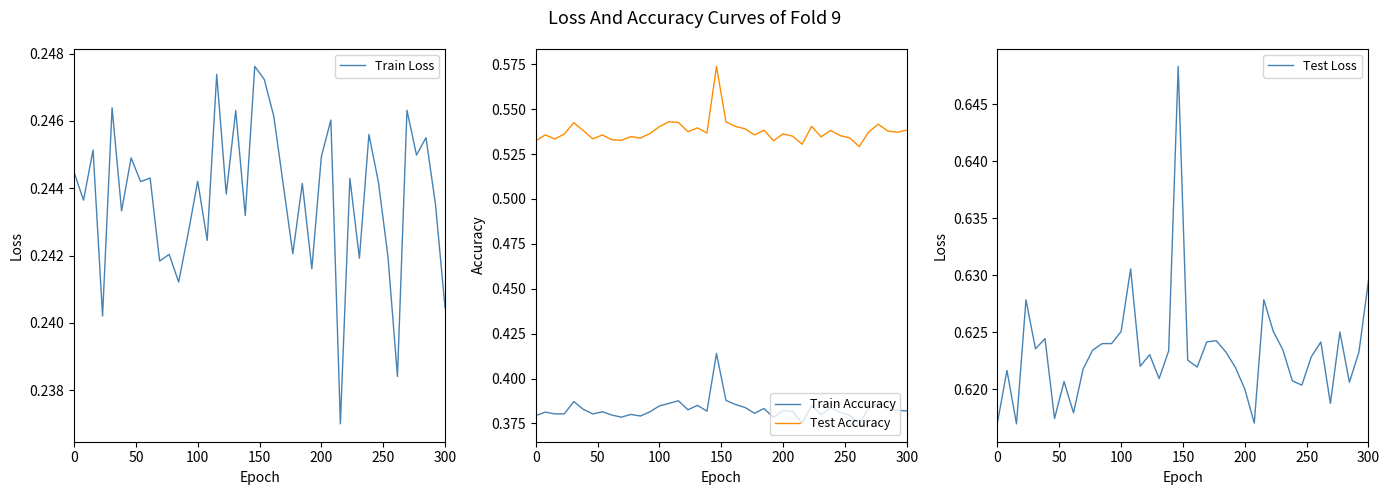

True or false: Train Loss and Train Accuracy intersect in this chart.

False